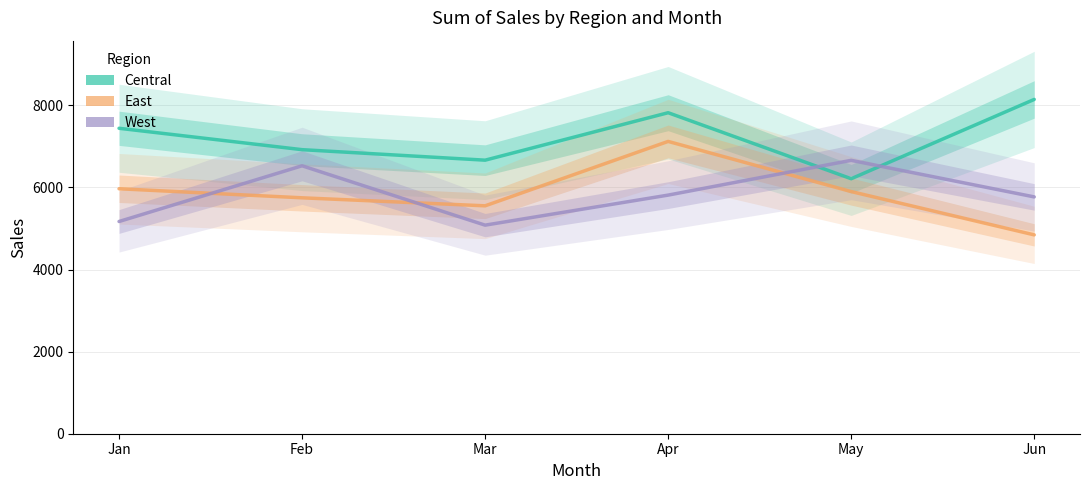

True or false: East and Central cross at least once.

False